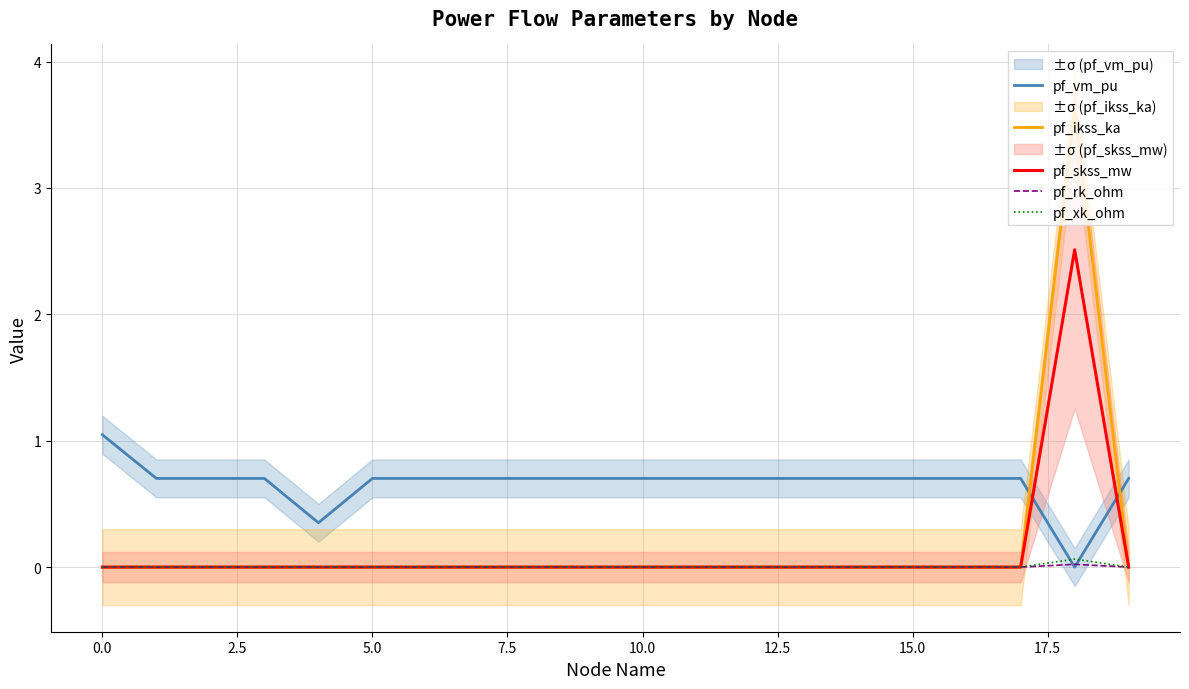

The pf_xk_ohm series shows 0.0 at 10.0. True or false?

True